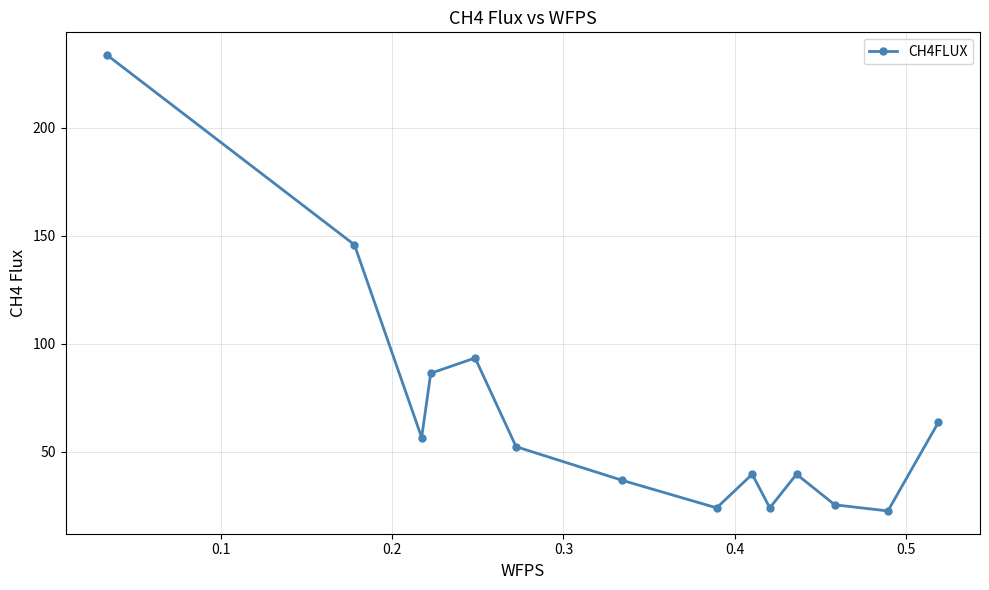

What is the maximum value shown in the chart?

233.5